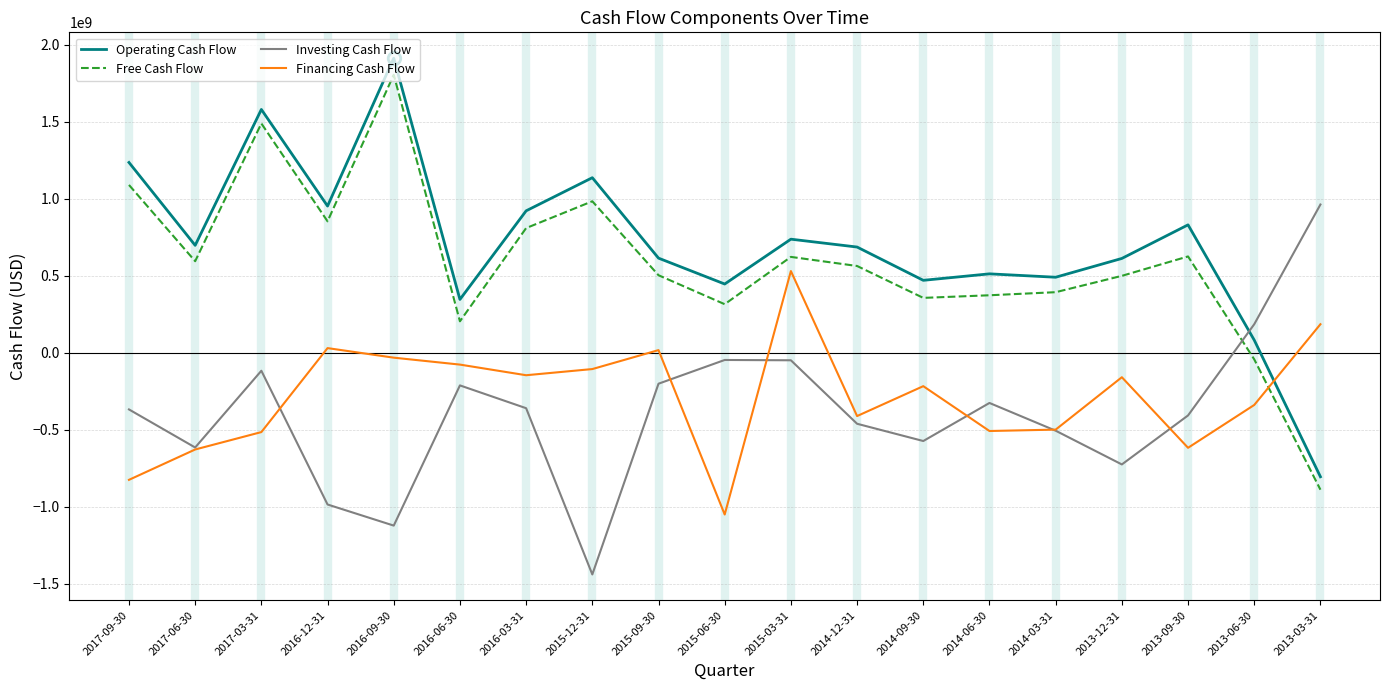

What is the difference between the maximum and second lowest values in the Financing Cash Flow series?

1355000000